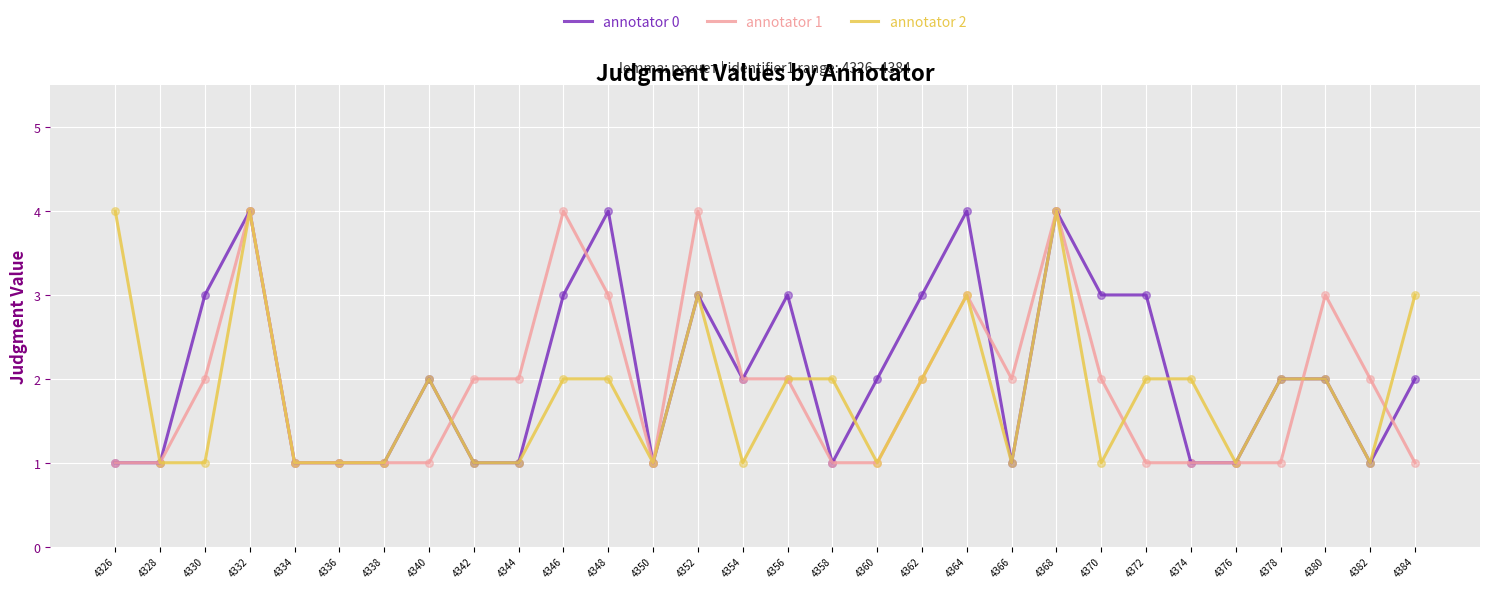

What is the total value across all series at 4368?

12